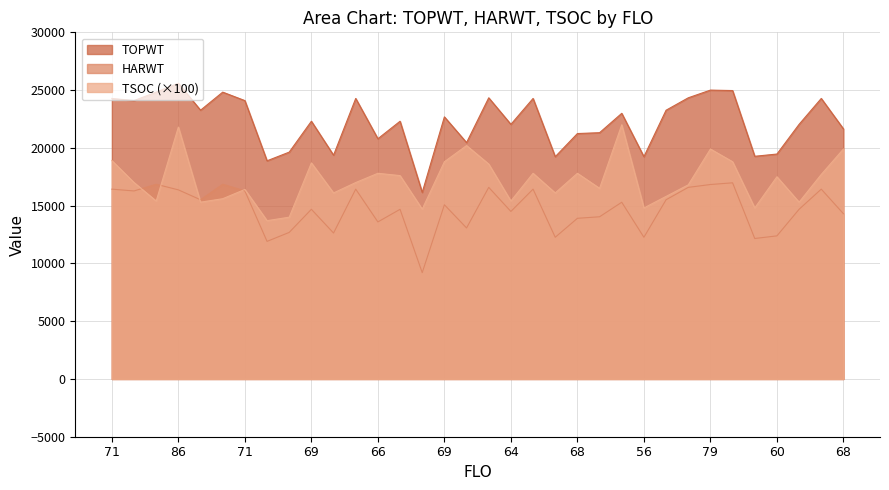

How many interior local peaks does the HARWT series have?

11